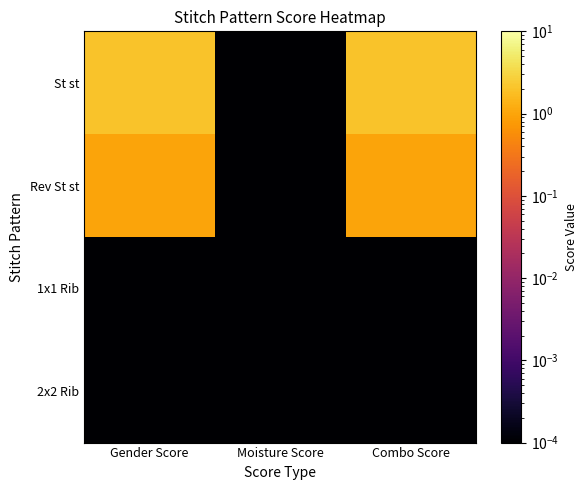

Reading left to right, extract all data points from this chart.

St st: Gender Score=2.0	Moisture Score=0.0	Combo Score=2.0
Rev St st: Gender Score=1.0	Moisture Score=0.0	Combo Score=1.0
1x1 Rib: Gender Score=0.0	Moisture Score=0.0	Combo Score=0.0
2x2 Rib: Gender Score=0.0	Moisture Score=0.0	Combo Score=0.0